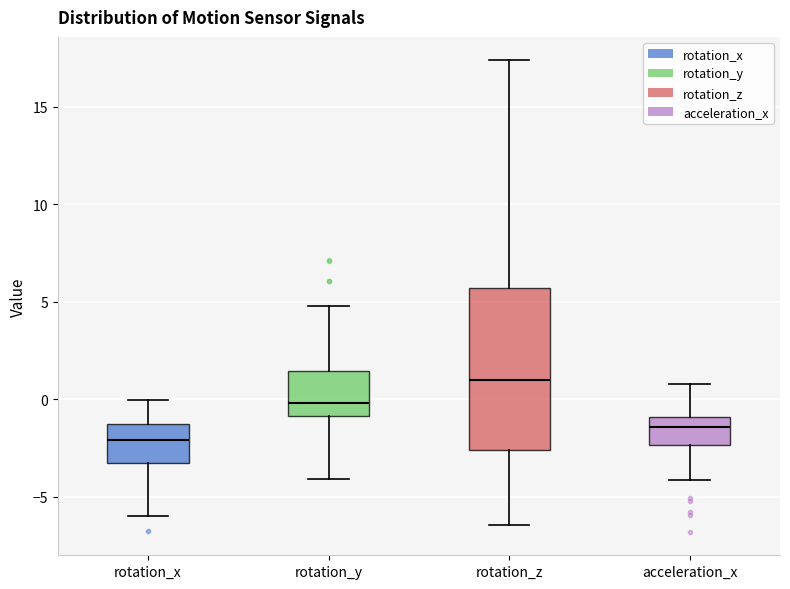

Reading left to right, transcribe this box plot: for each box, give where its median line is, the range the box spans, and where its two whiskers end, as read against the y-axis. The values are not printed on the chart, so give them approximately, as read against the axis.

rotation_x: median -2.0, box -3.5 to -1.5, whiskers -6.0 to 0.0
rotation_y: median 0.0, box -1.0 to 1.5, whiskers -4.0 to 5.0
rotation_z: median 1.0, box -2.5 to 5.5, whiskers -6.5 to 17.5
acceleration_x: median -1.5, box -2.5 to -1.0, whiskers -4.0 to 1.0